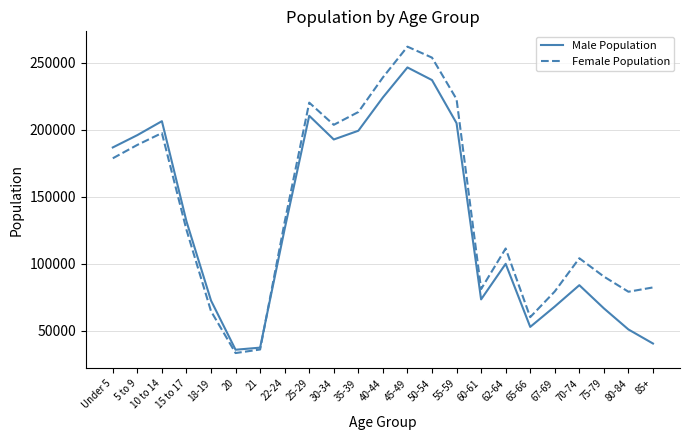

The value of Male Population at 5 to 9 is 196111. True or false?

True